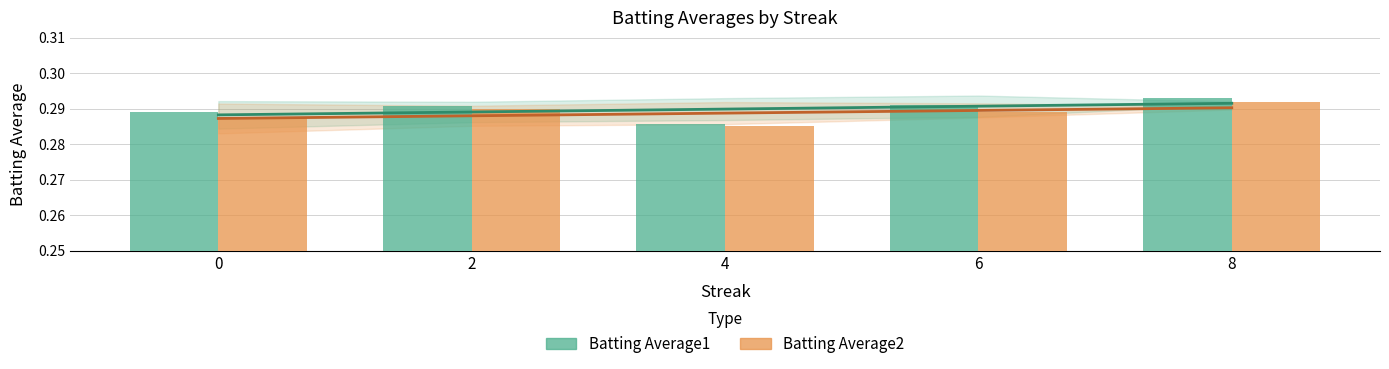

Which series has the widest spread of values?

Batting Average1